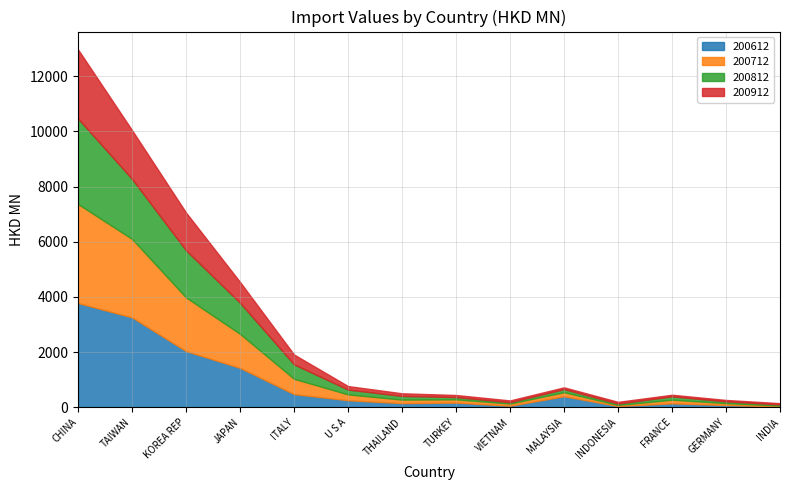

What is the average value of the 200712 series?

795.1